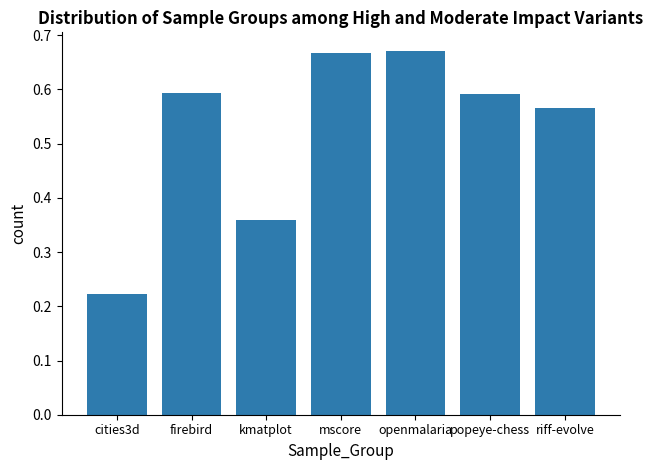

The chart shows a value of 0.6 at riff-evolve. True or false?

True